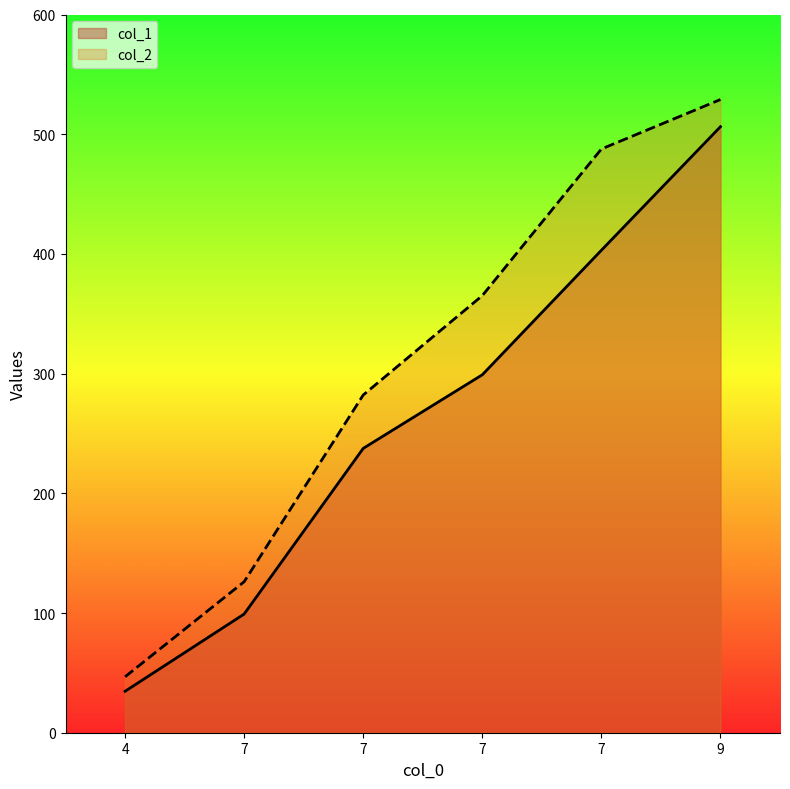

Rank the series by their average value, from highest to lowest.

col_2, col_1